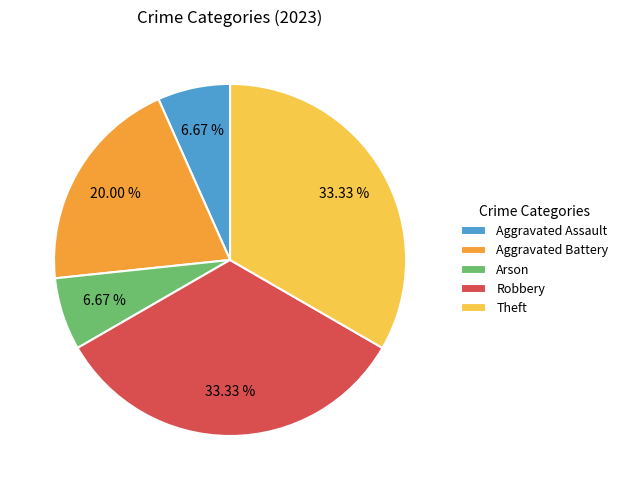

Does Aggravated Battery represent more than half of the total?

No